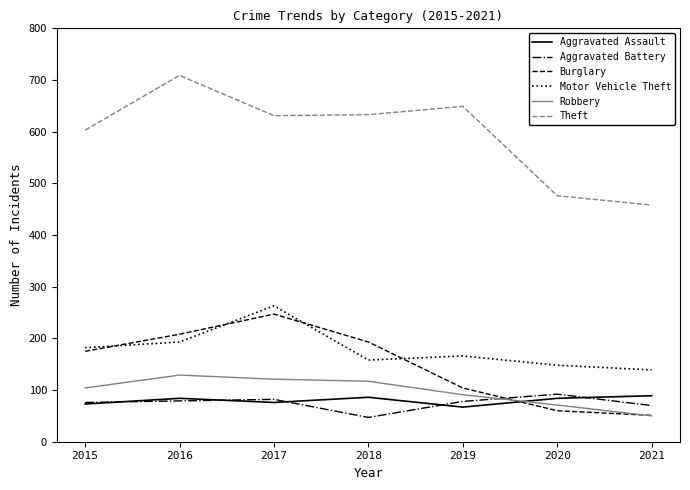

What is the sum of the Aggravated Battery values at 2015 and 2017?

158